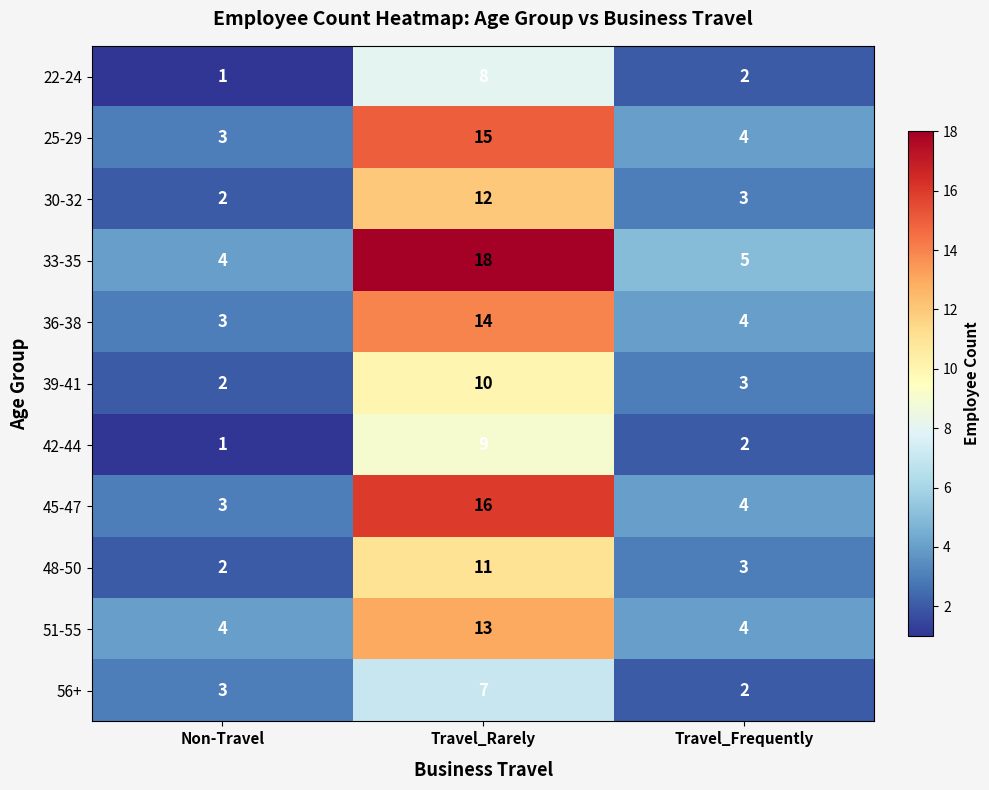

What is the average value of the 22-24 series?

4